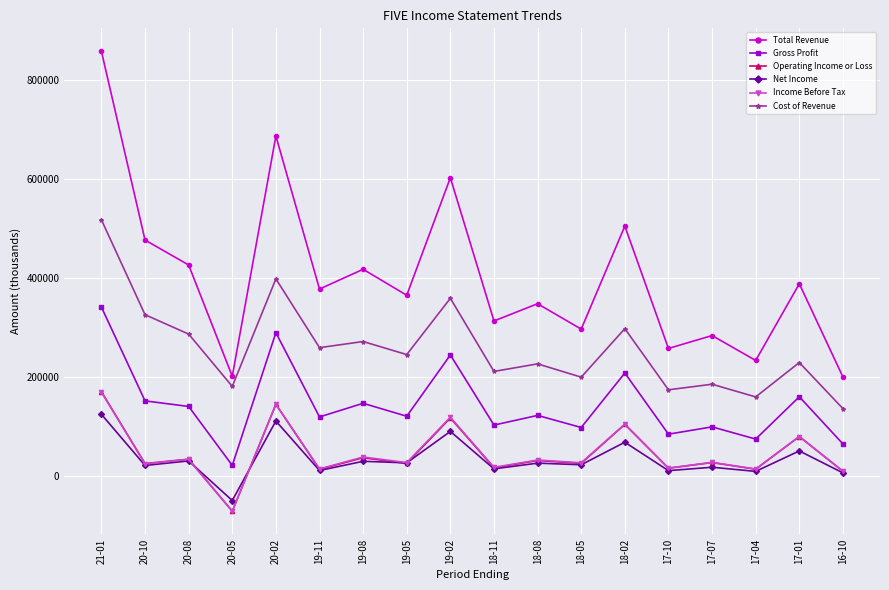

Where does the Net Income series first go above 25100?

21-01